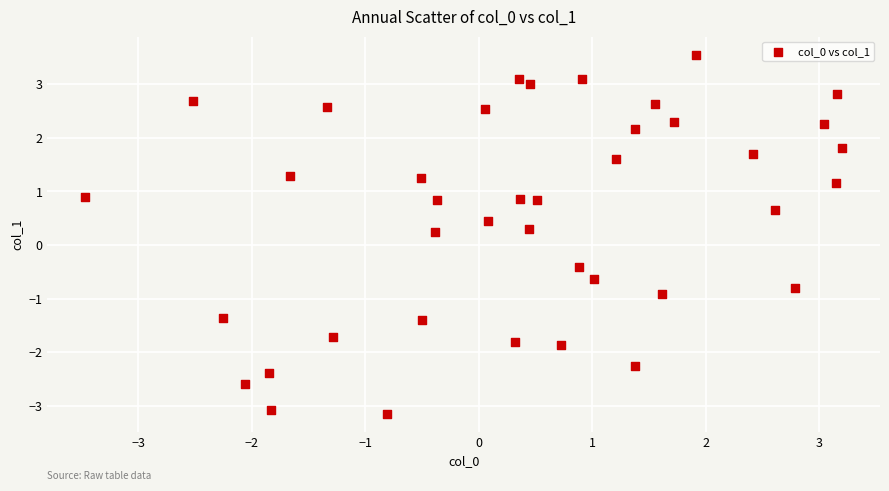

What is the range of Y values (max minus min)?

6.7